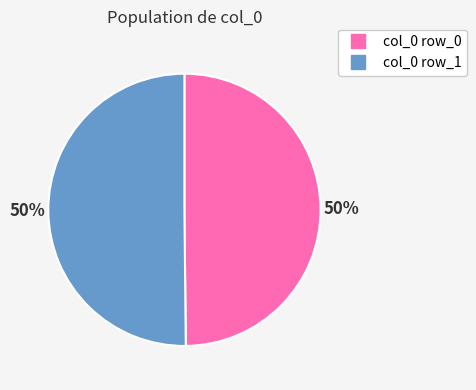

Do col_0 row_1 and col_0 row_0 together represent more than half of the pie?

Yes